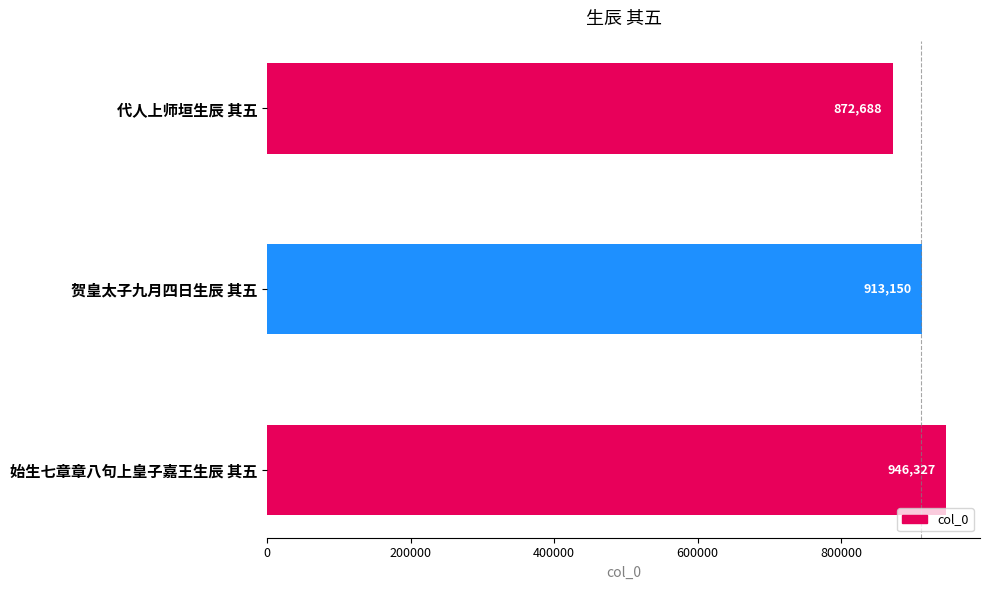

What is the sum of all values?

2732165